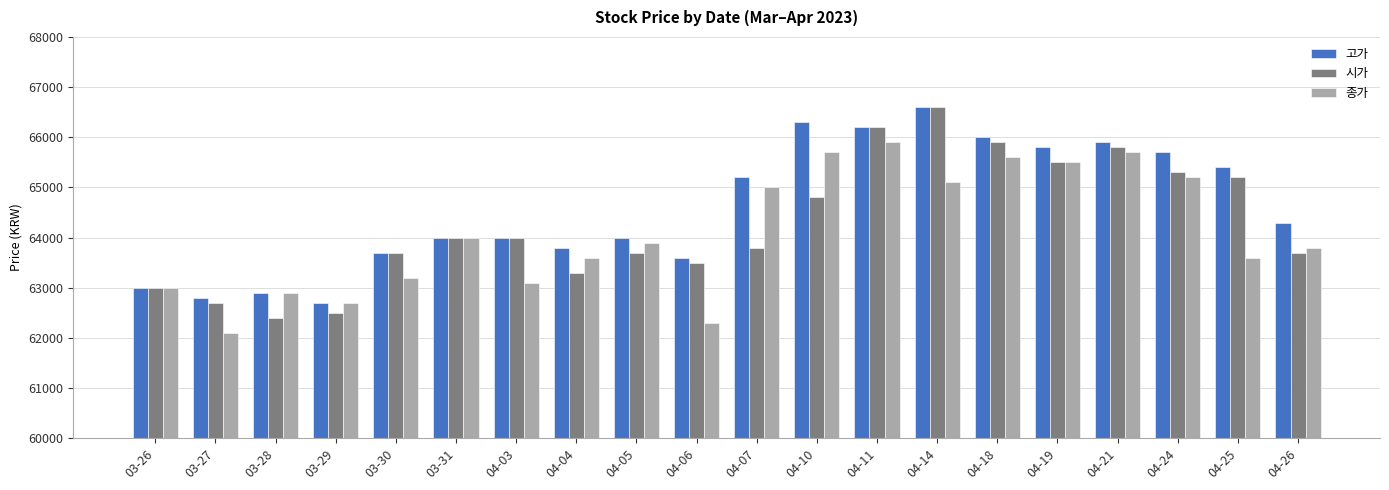

At which label does 종가 first exceed 63900?

03-31